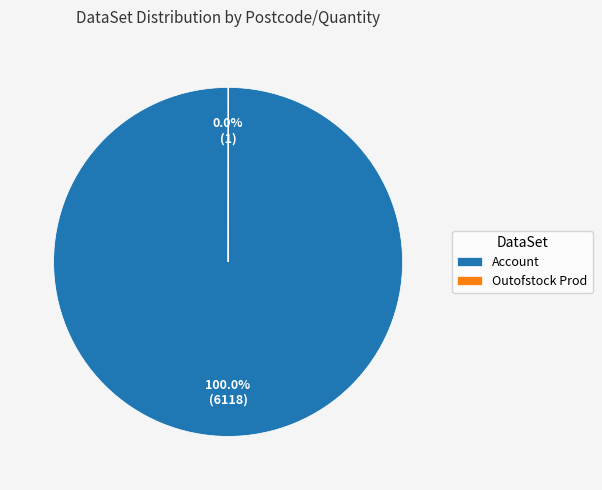

Which slice is the largest?

Account